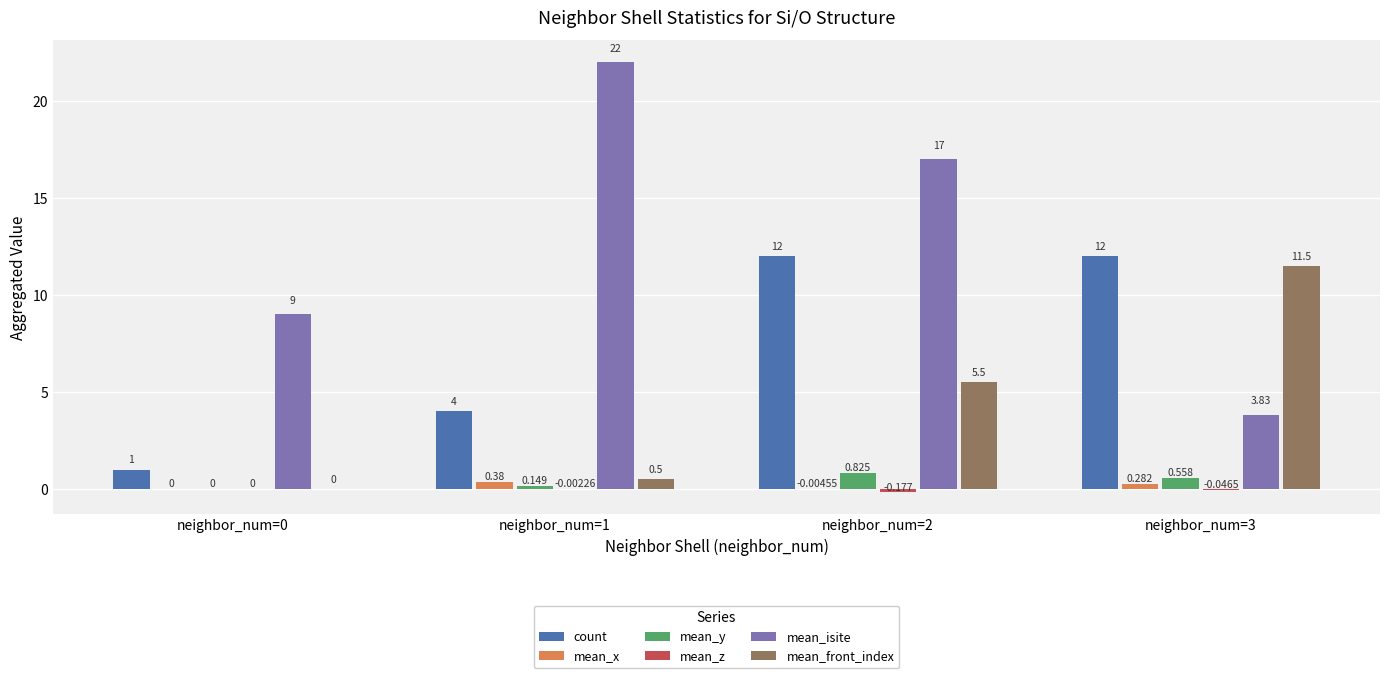

Between neighbor_num=1 and neighbor_num=2, which series saw the biggest shift?

count